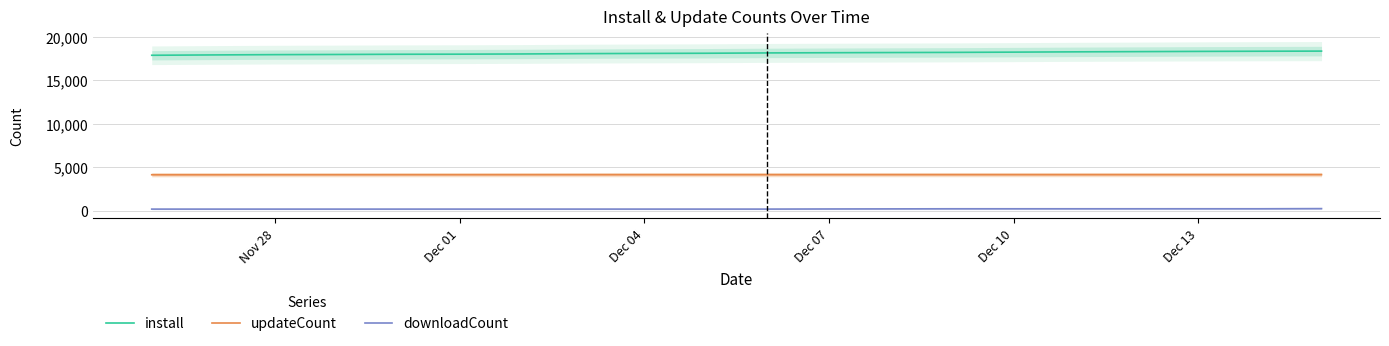

How many data points in updateCount are less than 4127?

9